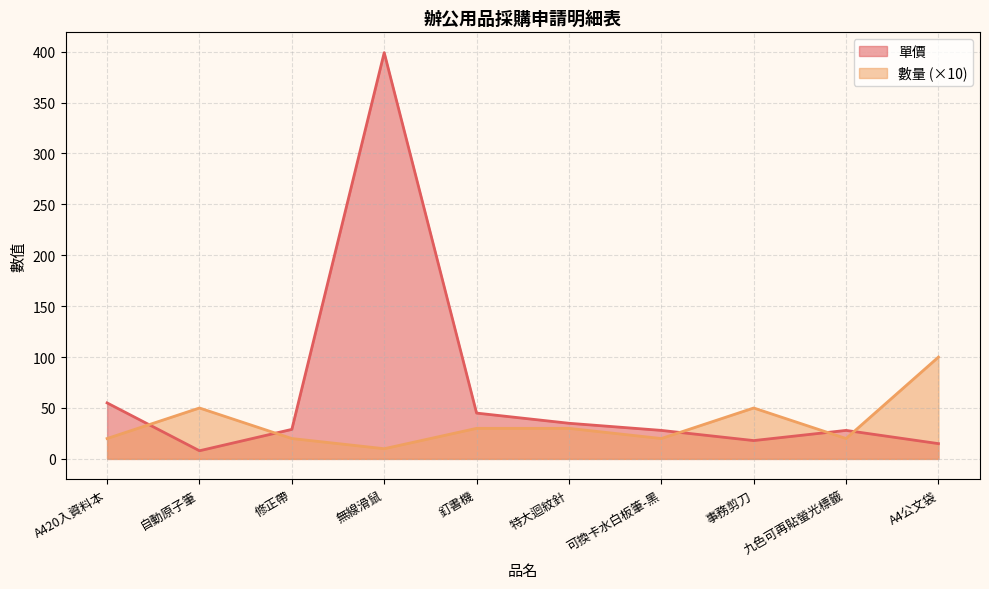

True or false: 單價 has a value of 45 at 釘書機.

True